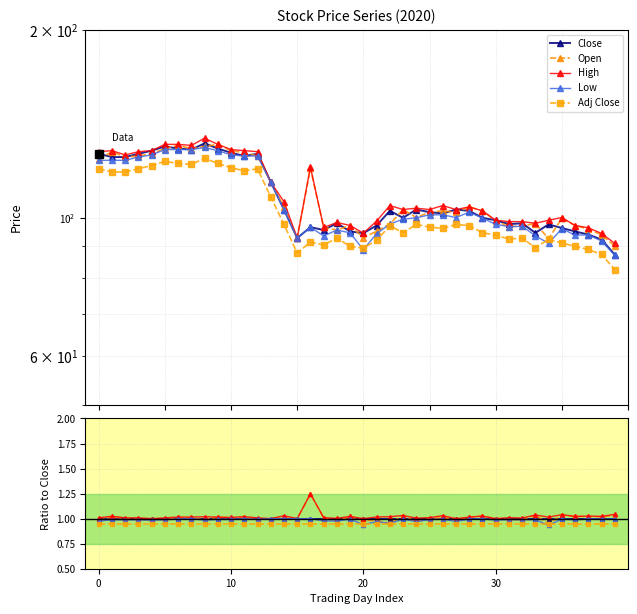

Which series has the largest range (max minus min)?

Open